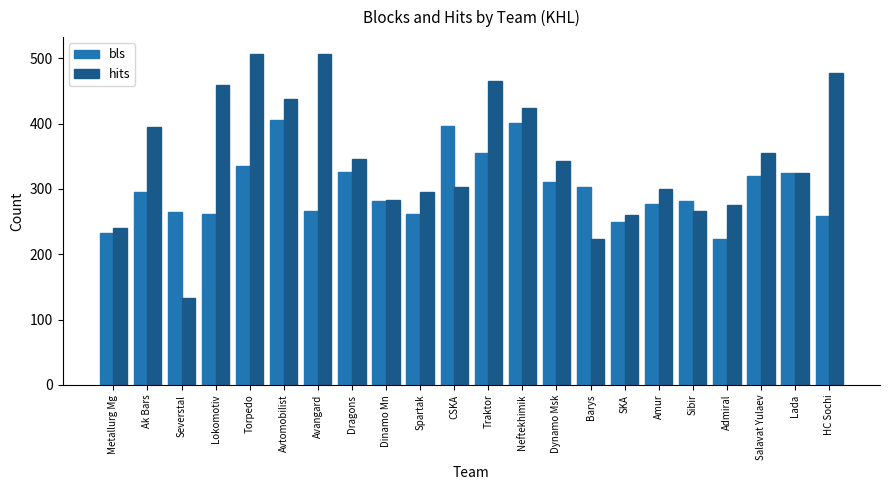

Is the value of bls at Avtomobilist greater than the value of hits at Torpedo?

No